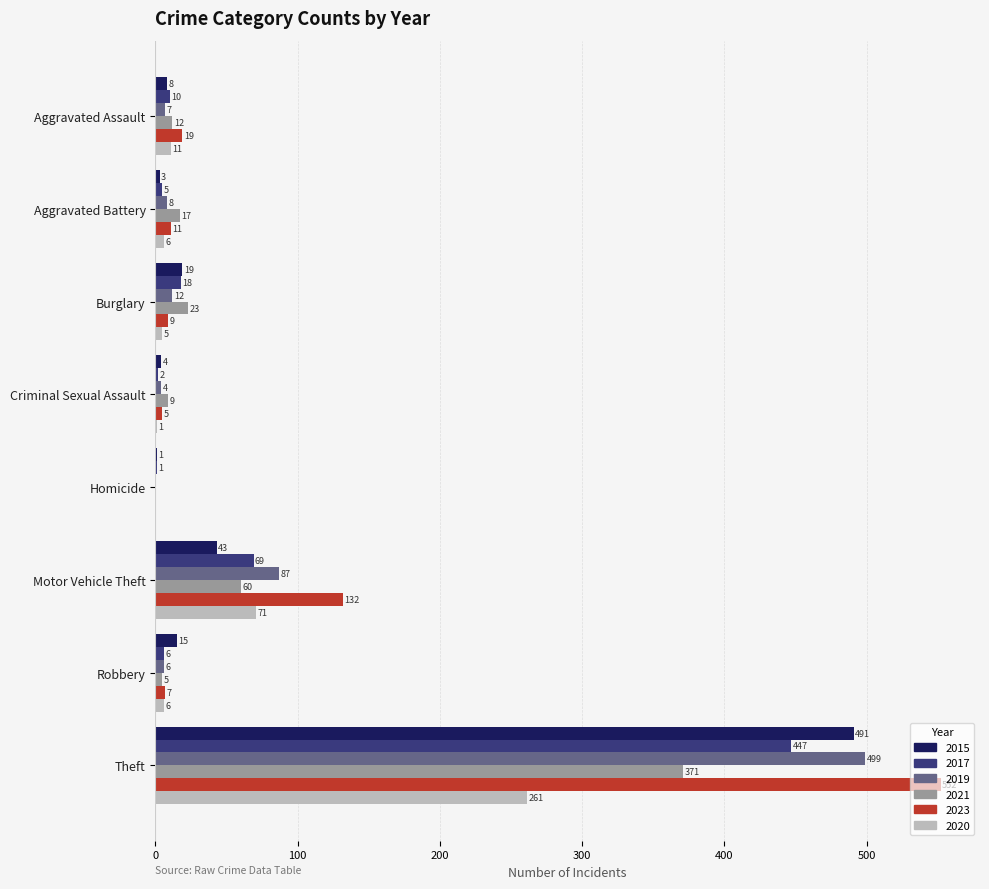

Between Motor Vehicle Theft and Robbery, which series saw the biggest shift?

2023